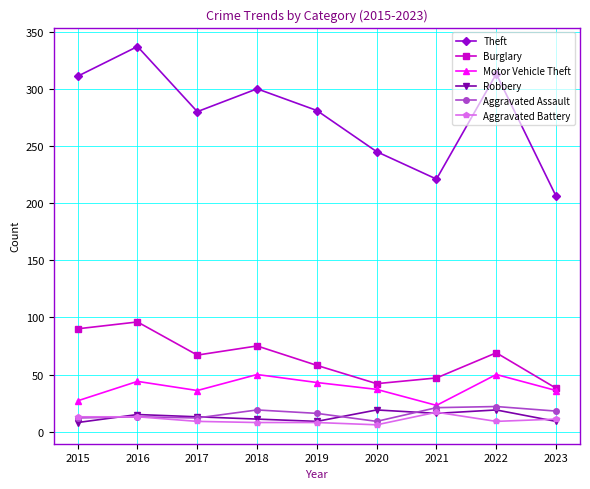

Where does the Aggravated Battery series first go above 9?

2015